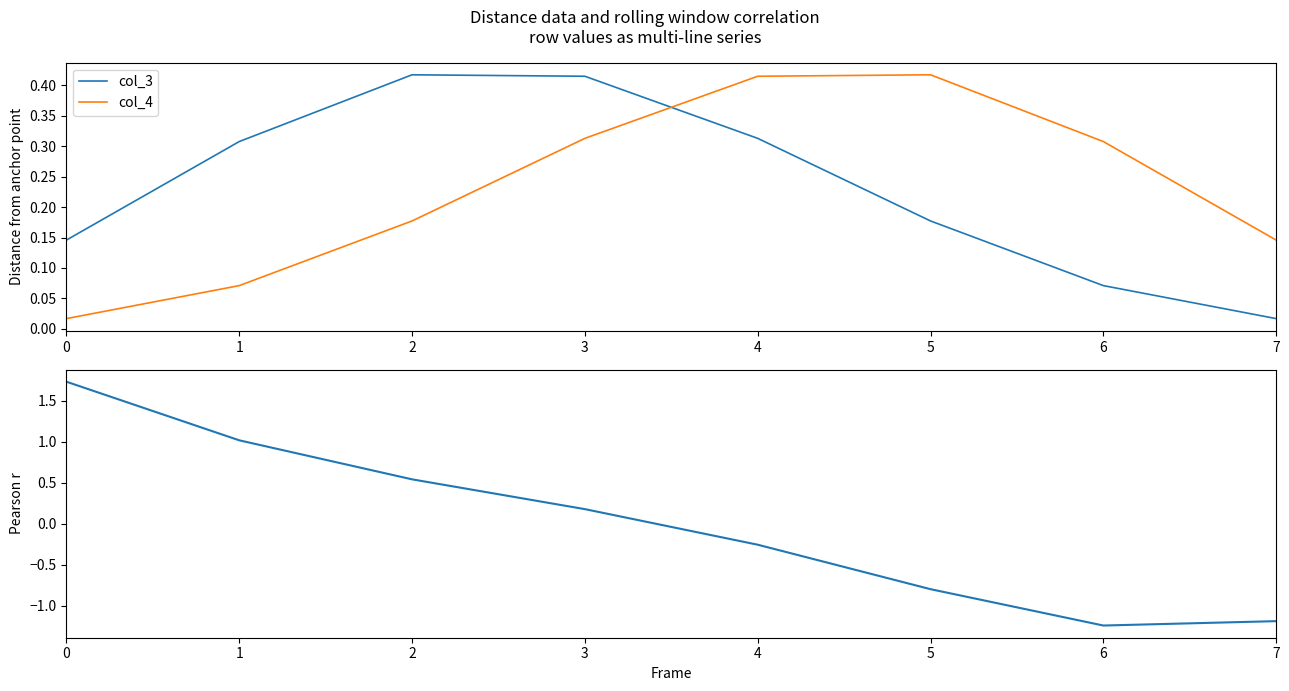

Where is col_3 nearest to the value 0?

7